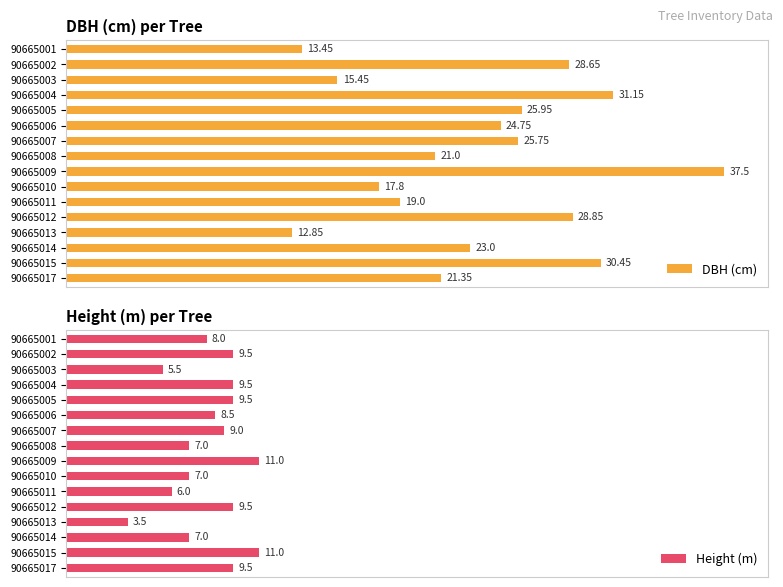

Rank the categories by DBH (cm) value from lowest to highest.

90665013, 90665001, 90665003, 90665010, 90665011, 90665008, 90665017, 90665014, 90665006, 90665007, 90665005, 90665002, 90665012, 90665015, 90665004, 90665009